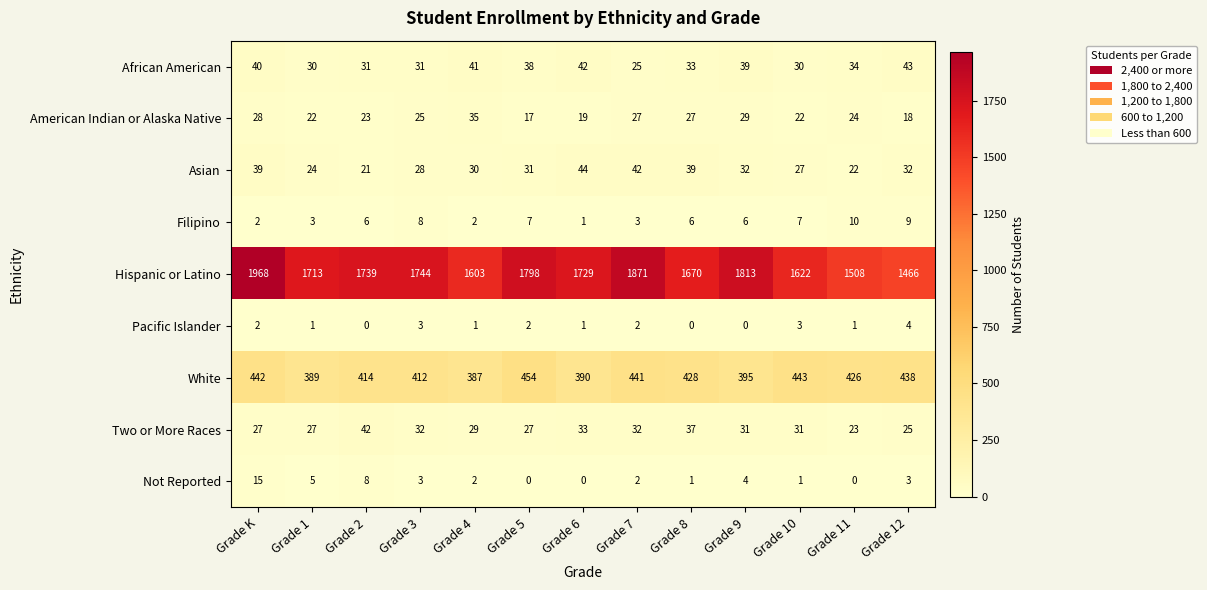

What is the maximum value for Filipino?

10